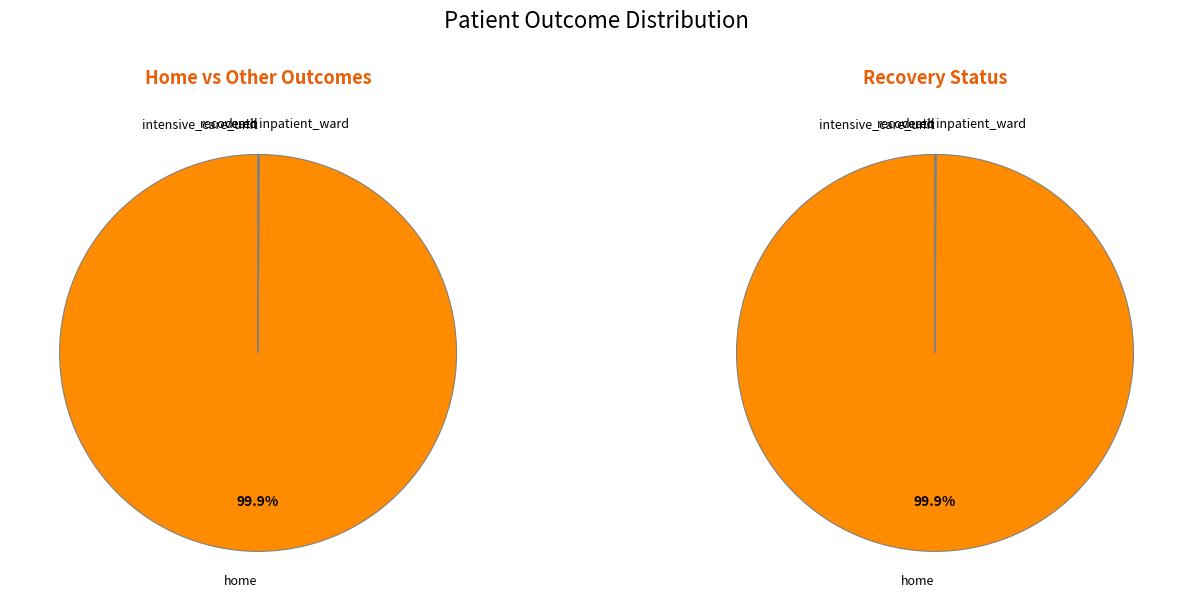

Is it true that intensive_care_unit is 1% of the pie?

False